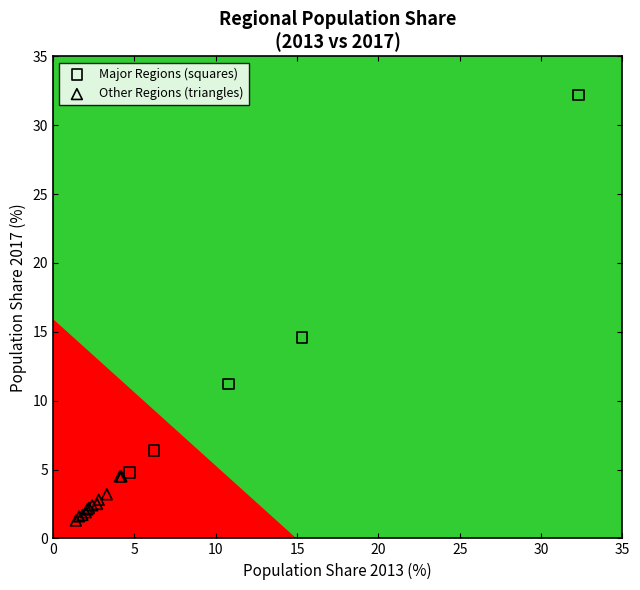

Which series has the largest Y range (max minus min)?

Major Regions (squares)